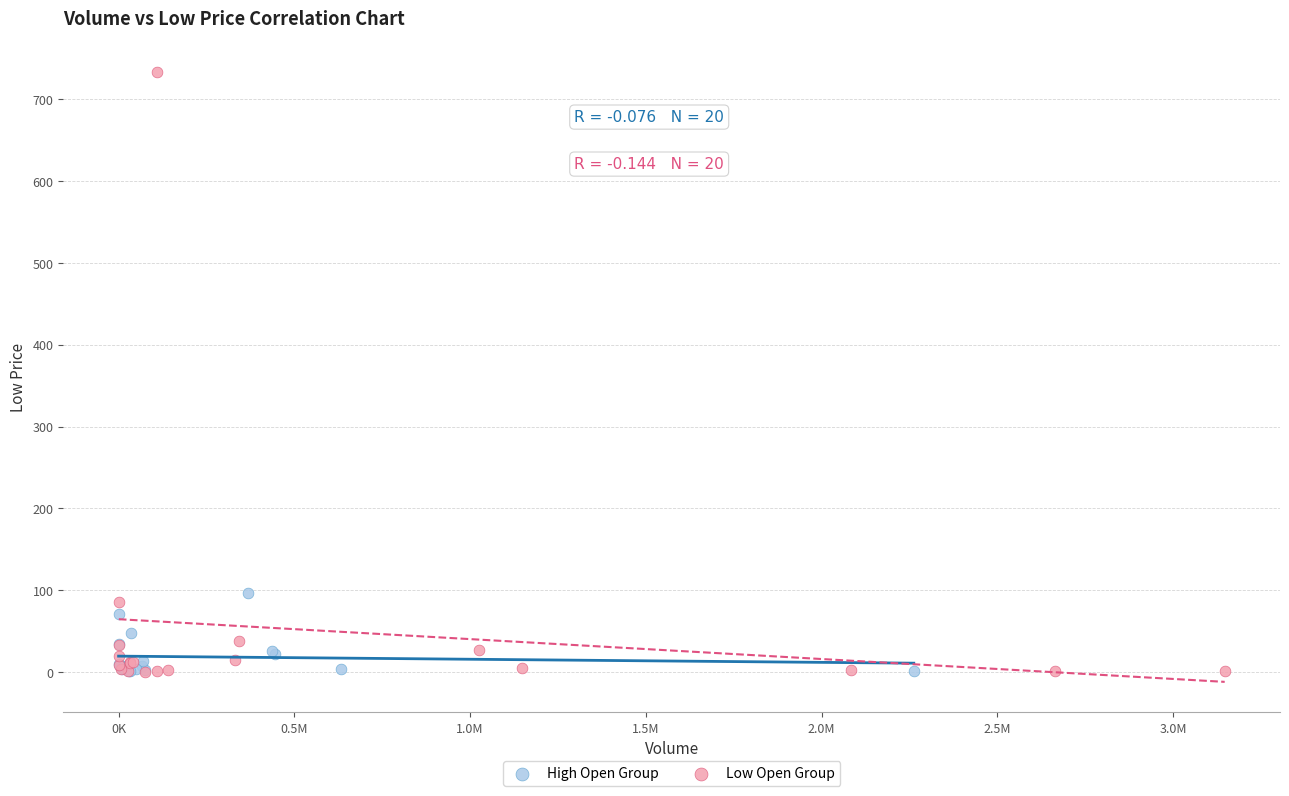

Which series reaches the maximum Y coordinate?

Low Open Group